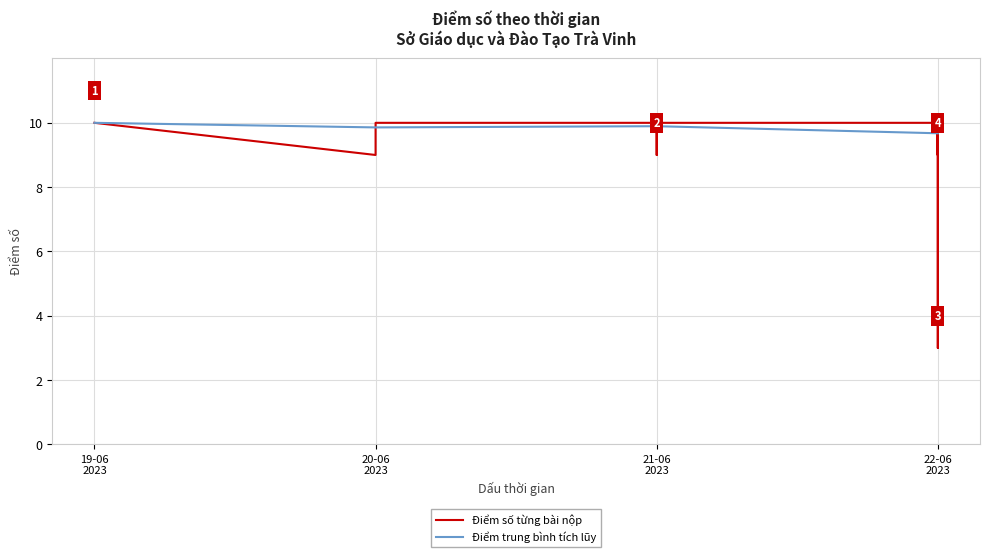

What is the difference between the second highest and minimum values?

7